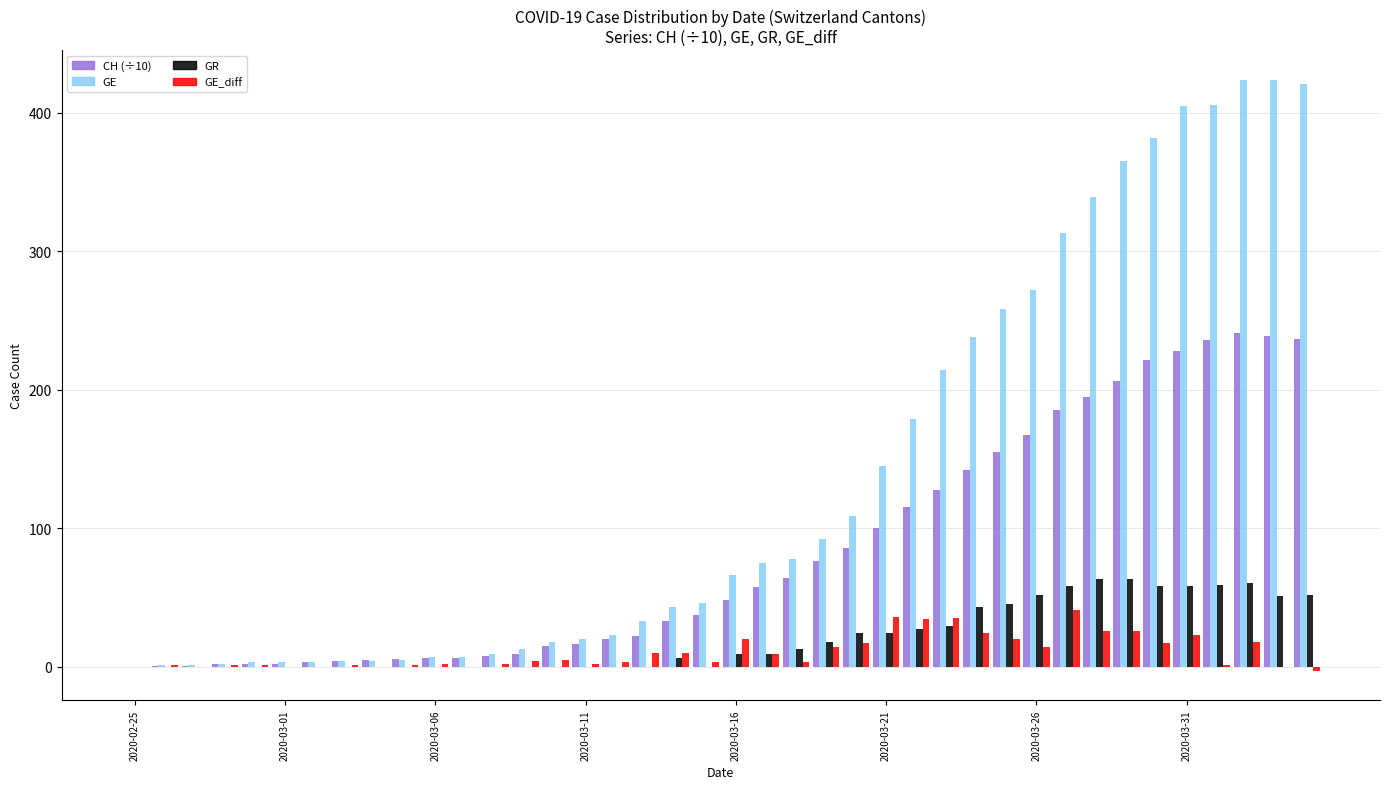

What is the greatest value displayed?

424.0